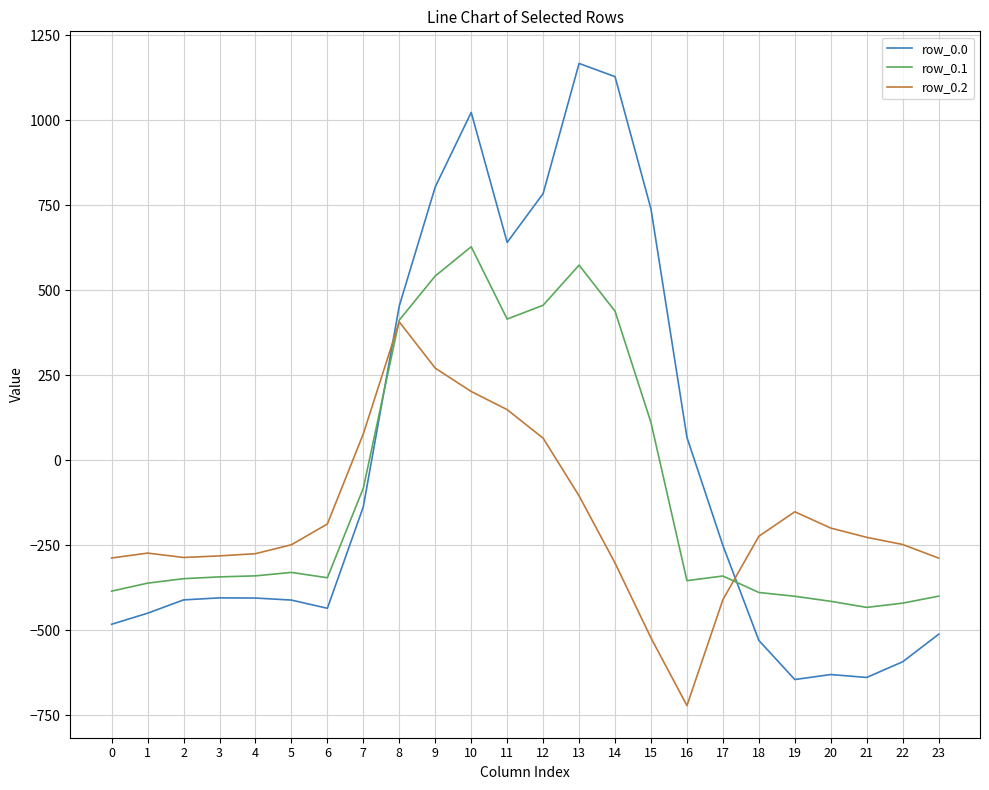

Which series has the largest range (max minus min)?

row_0.0